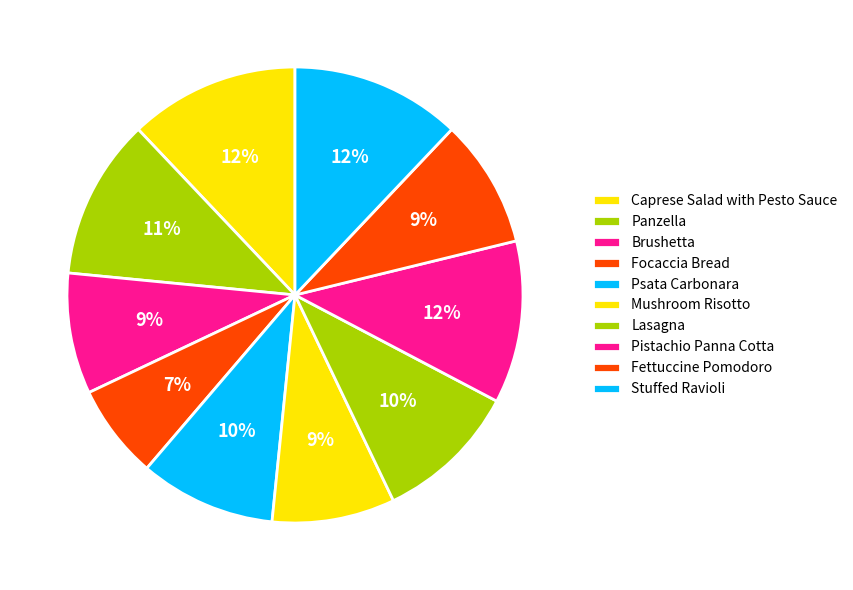

Which category has the smallest portion of the pie?

Focaccia Bread